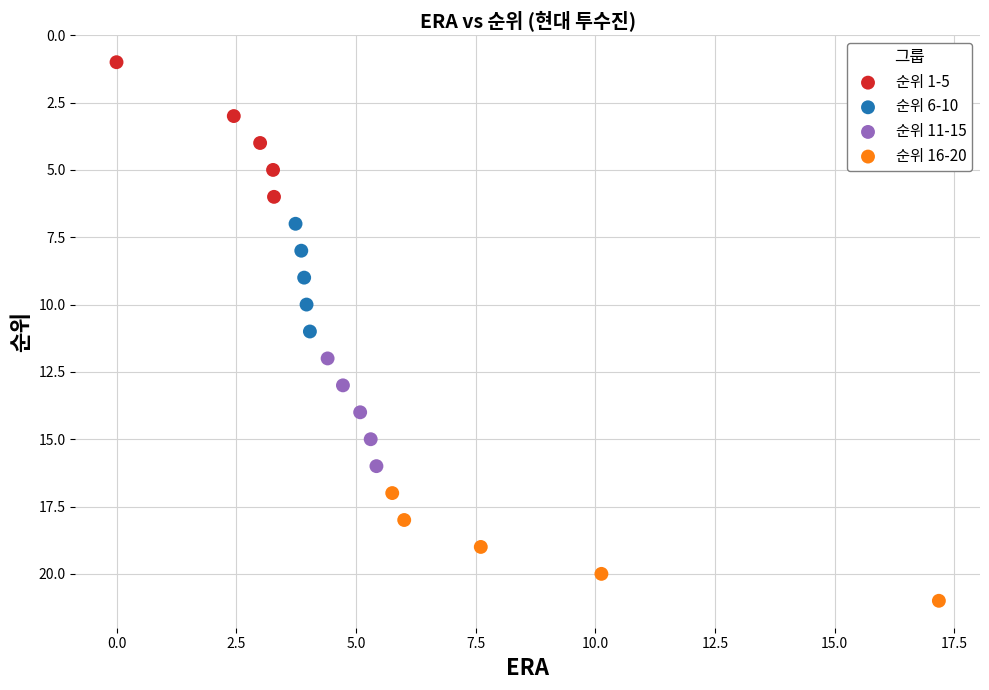

Which series has the largest Y range (max minus min)?

순위 1-5